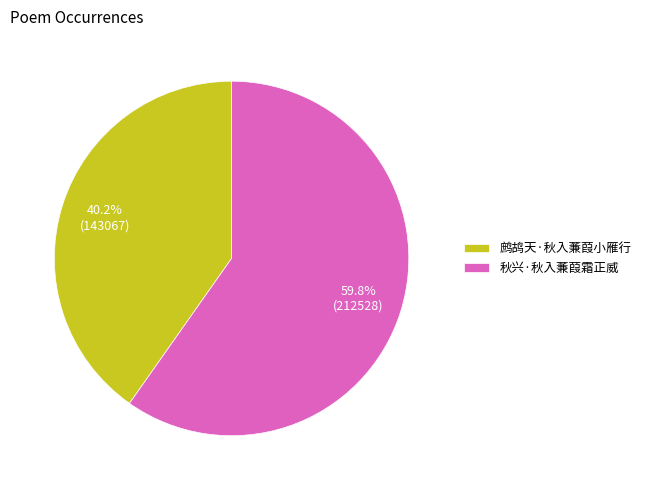

Between 秋兴·秋入蒹葭霜正威 and 鹧鸪天·秋入蒹葭小雁行, which is larger?

秋兴·秋入蒹葭霜正威